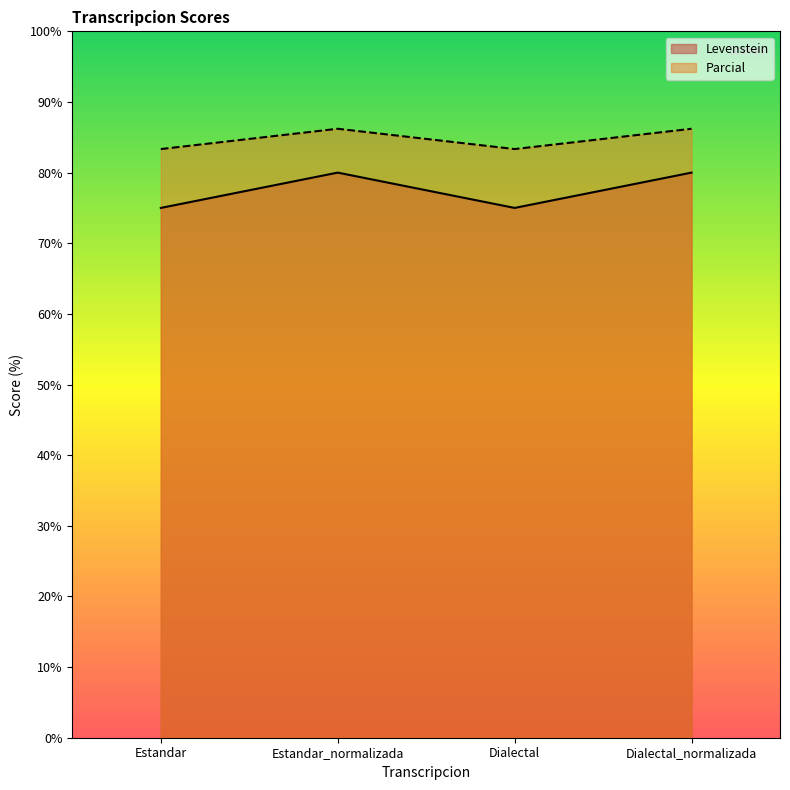

True or false: Parcial has a value of 83.3 at Estandar.

True